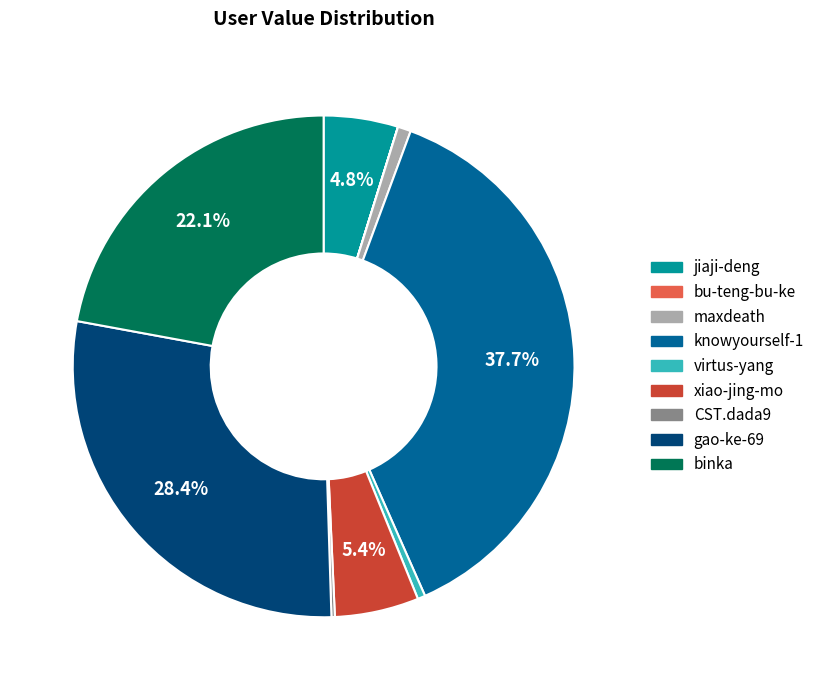

Does any single category account for the majority?

No